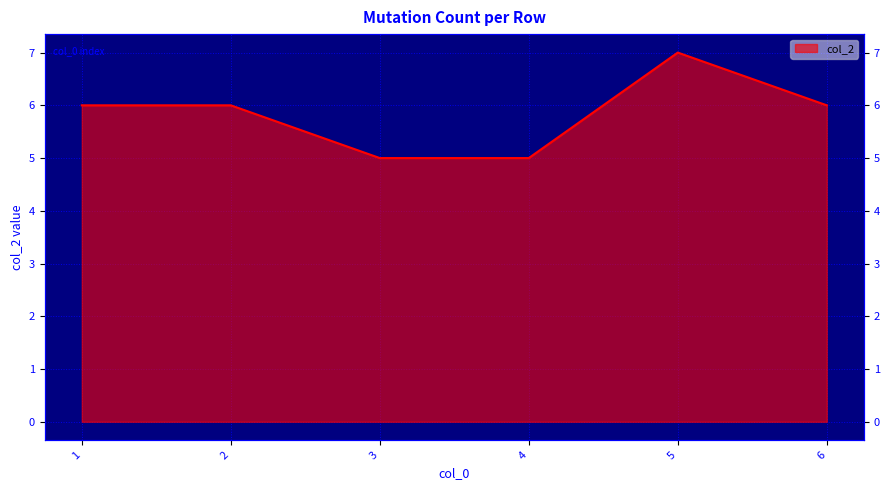

How many data points are above 6?

1